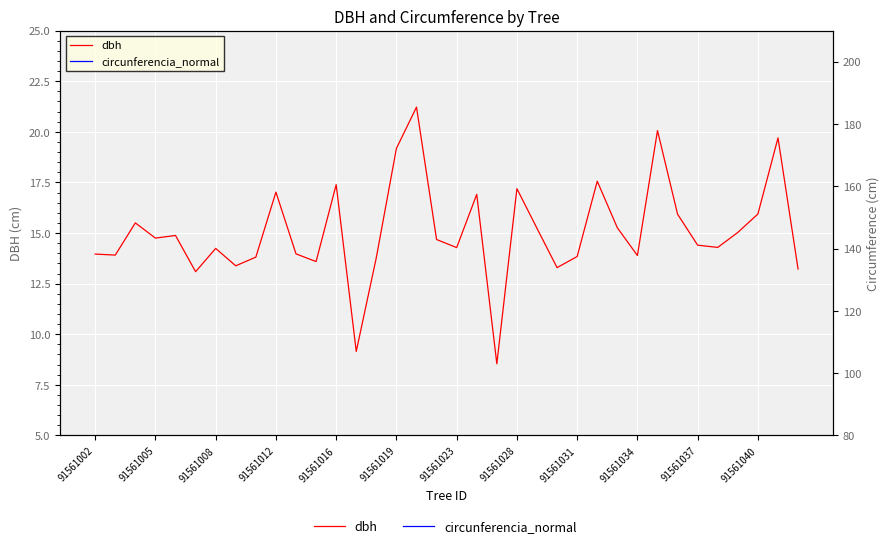

How many values in the circunferencia_normal series are below 46?

18